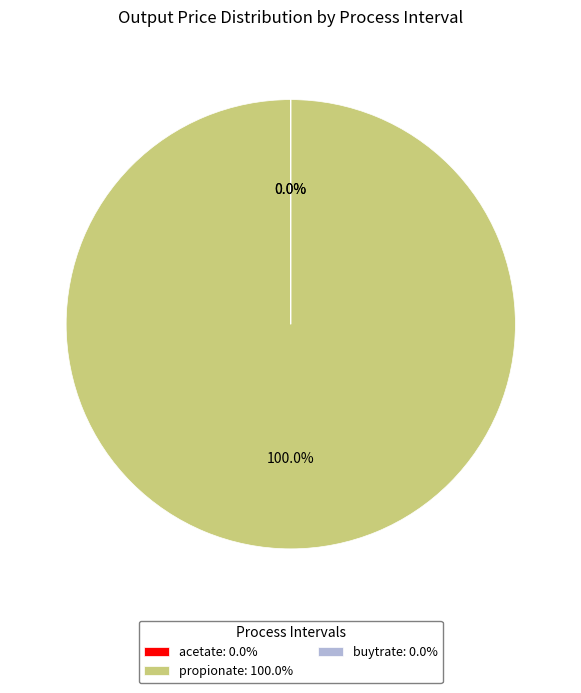

Which category has the smallest portion of the pie?

acetate